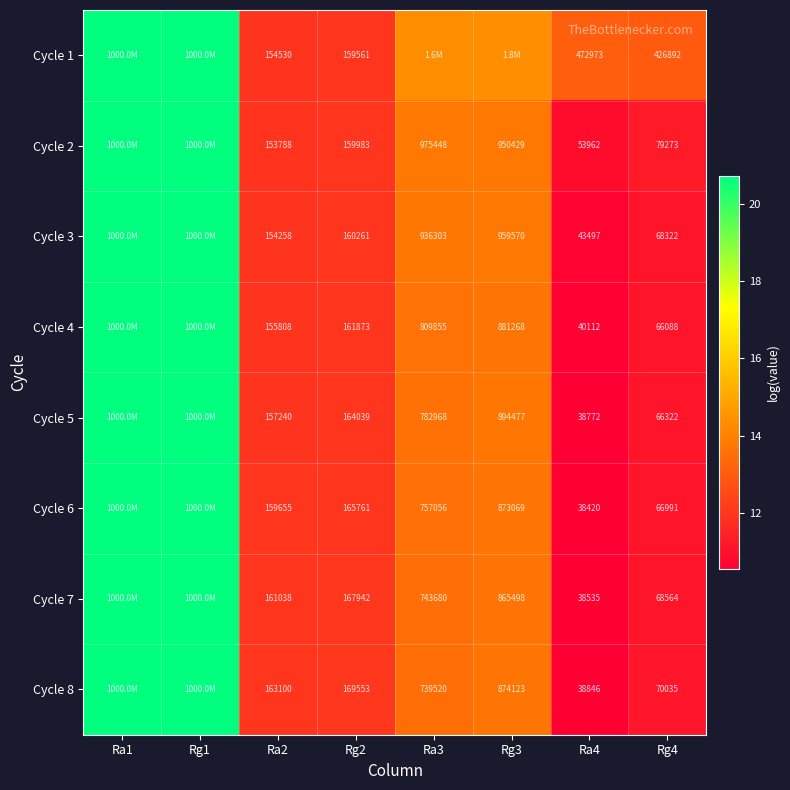

The Cycle 2 series shows 12.0 at Rg2. True or false?

True